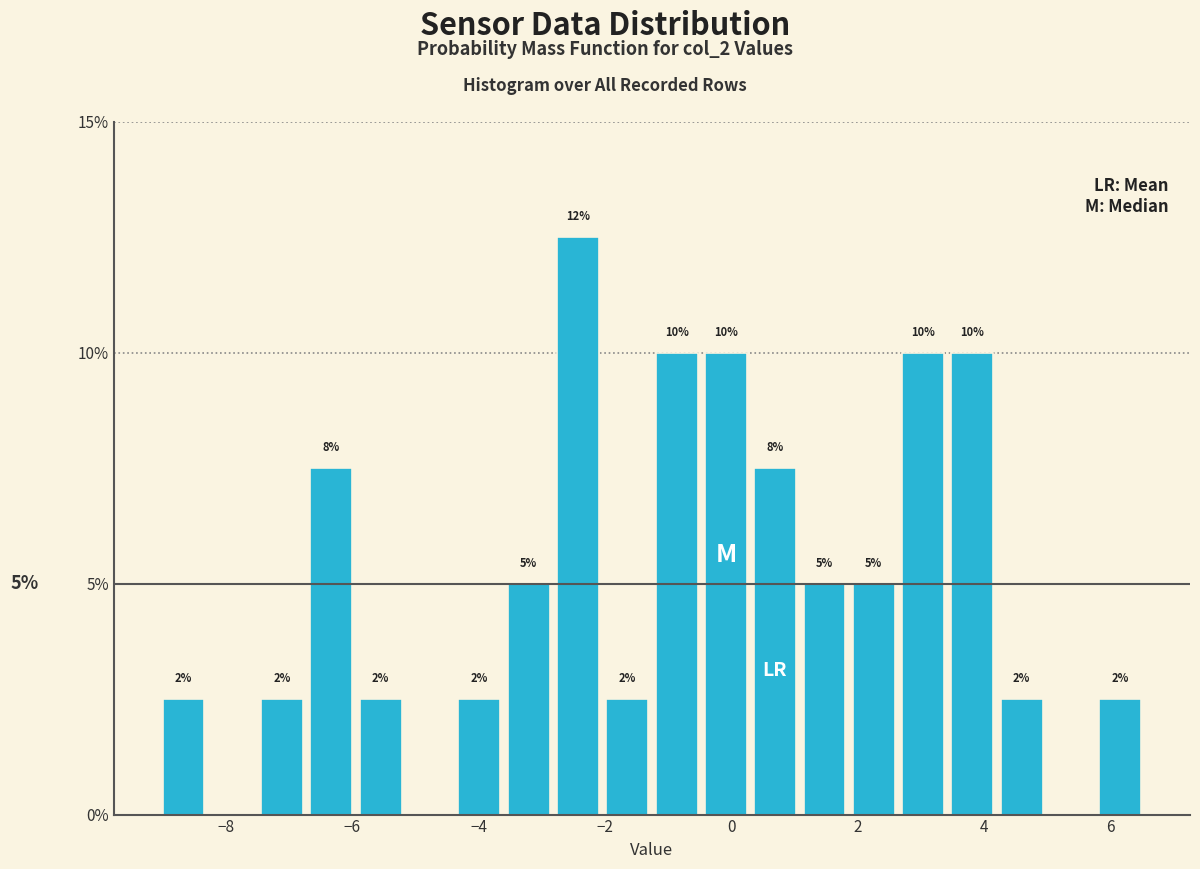

Around what value on the x-axis is the tallest bar? Give the approximate position of its centre, as read against the axis.

-2.4